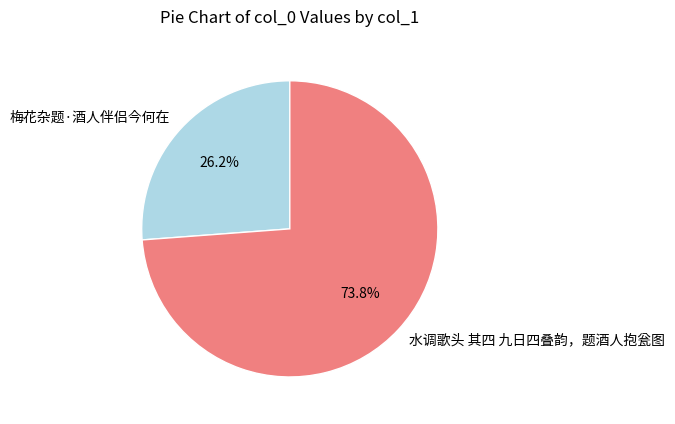

Is there a majority slice in this chart?

Yes